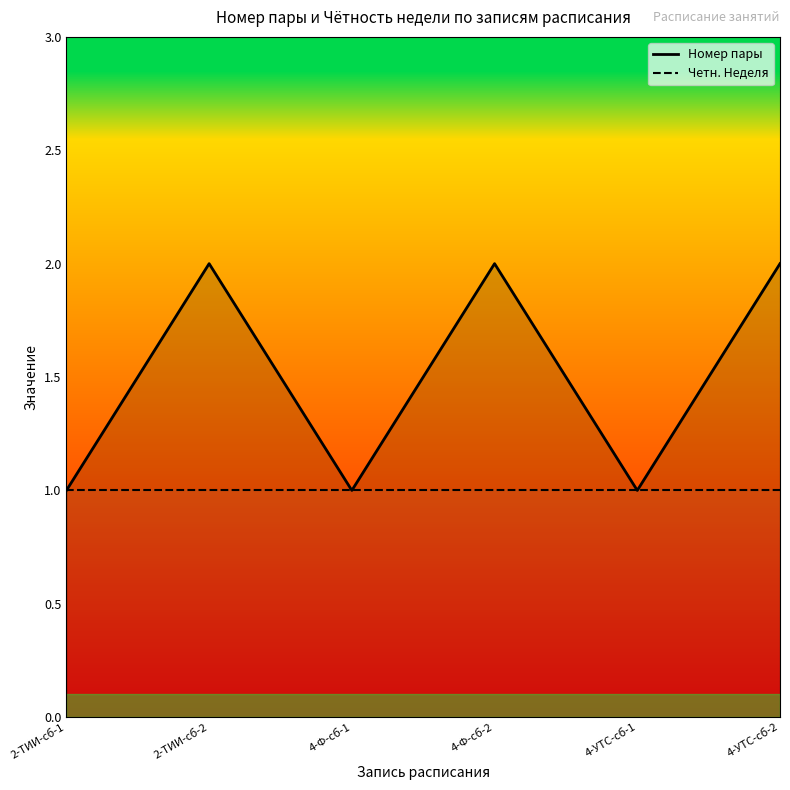

What position from the right is 4-Ф-сб-1?

4